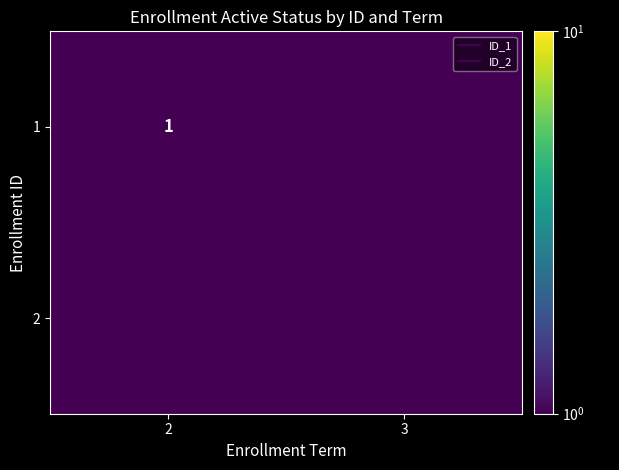

The value of 1 at 2 is 1.0. True or false?

True